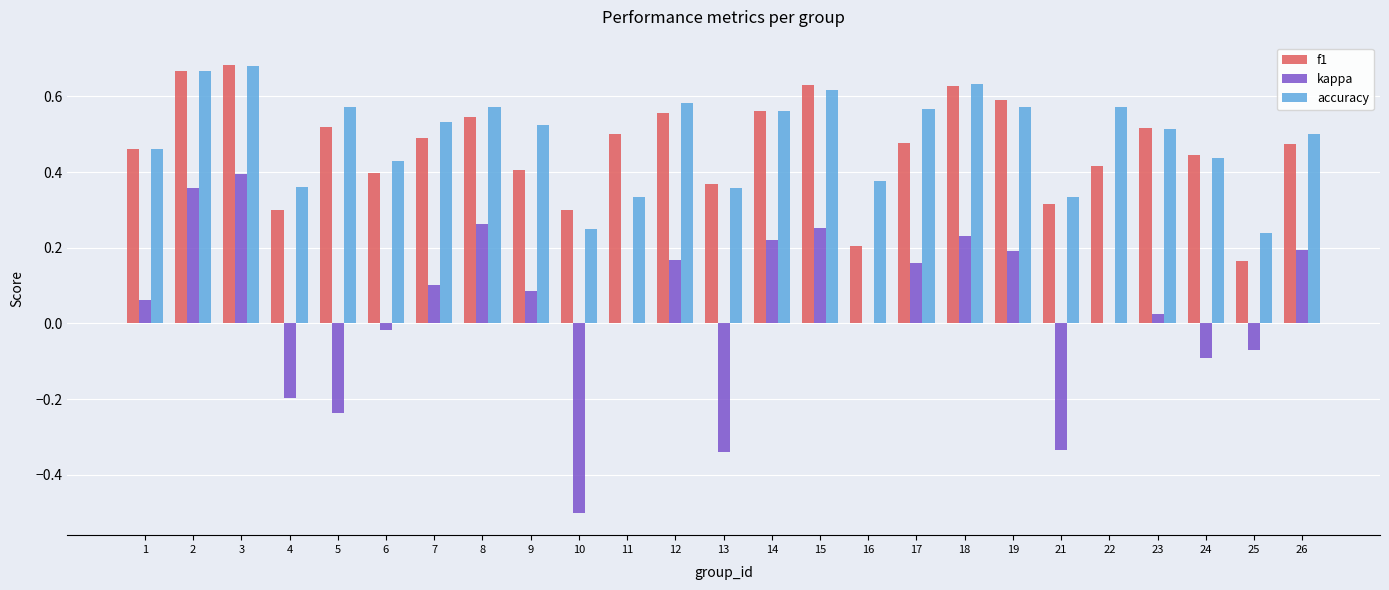

The kappa series shows 0.2 at 26. True or false?

True